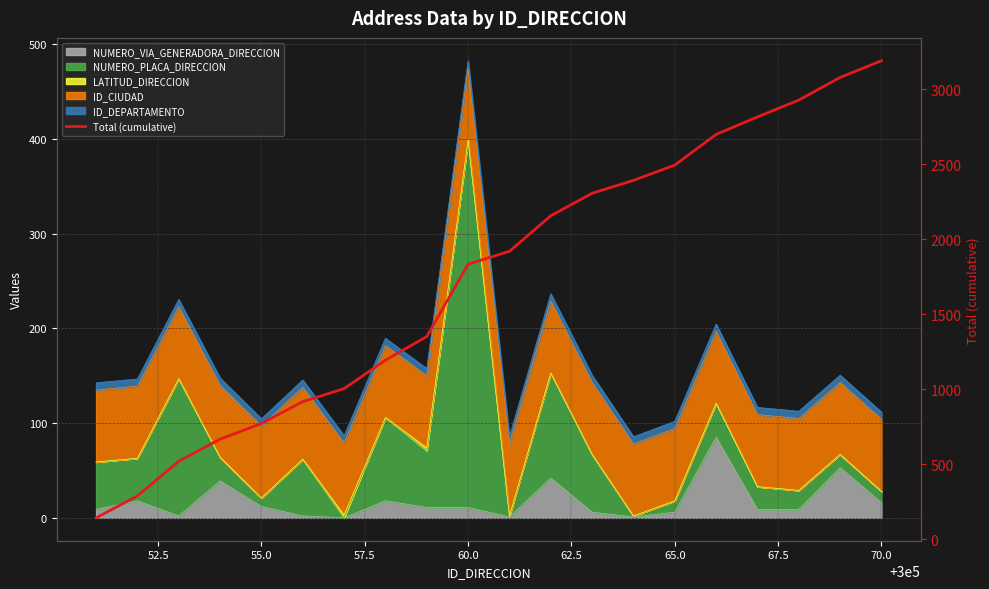

What is the smallest value displayed?

142.6